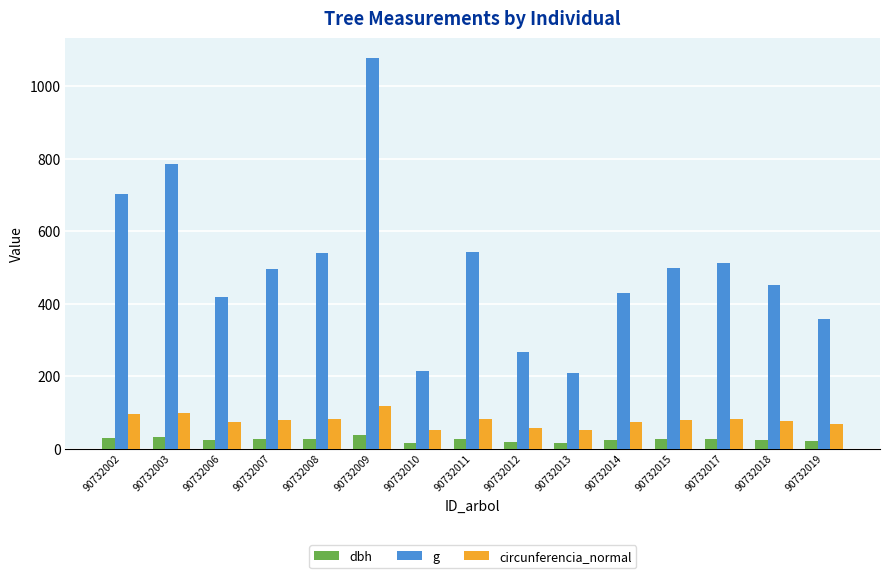

At which category does the chart reach its peak across all series?

90732009